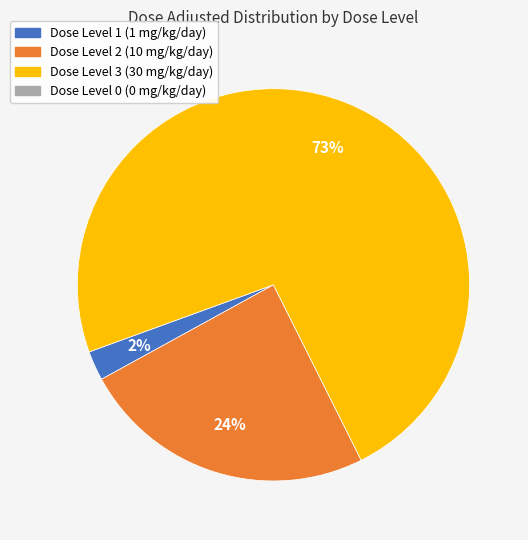

Is there any slice that represents more than half of the pie?

Yes